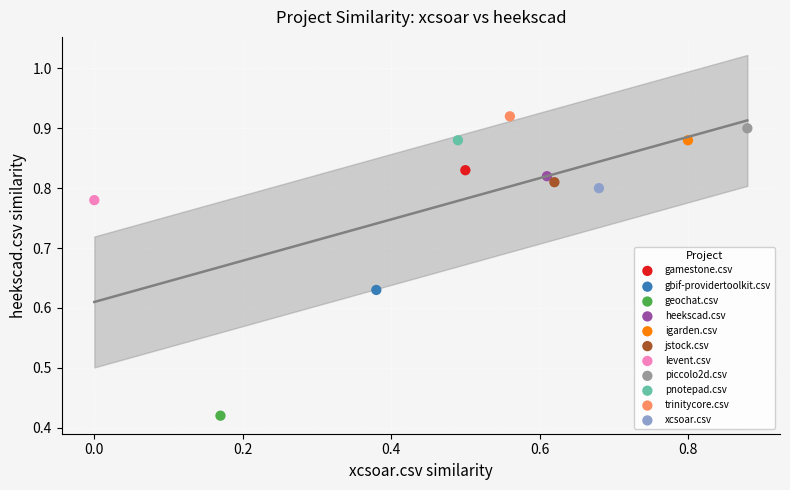

What are all the series names shown in the legend?

gamestone.csv, gbif-providertoolkit.csv, geochat.csv, heekscad.csv, igarden.csv, jstock.csv, levent.csv, piccolo2d.csv, pnotepad.csv, trinitycore.csv, xcsoar.csv